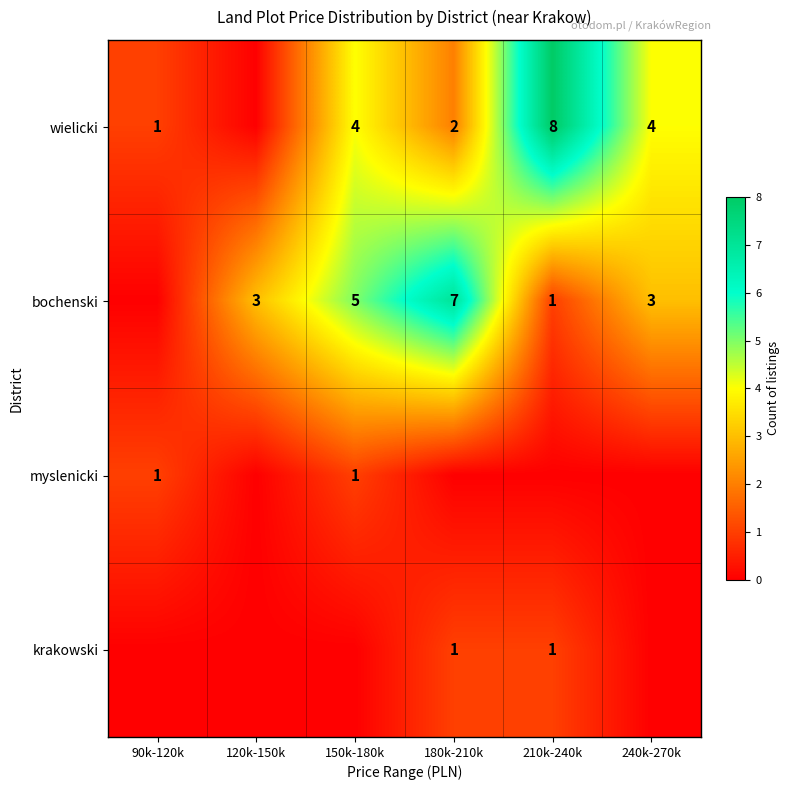

True or false: bochenski has a value of 3 at 120k-150k.

True